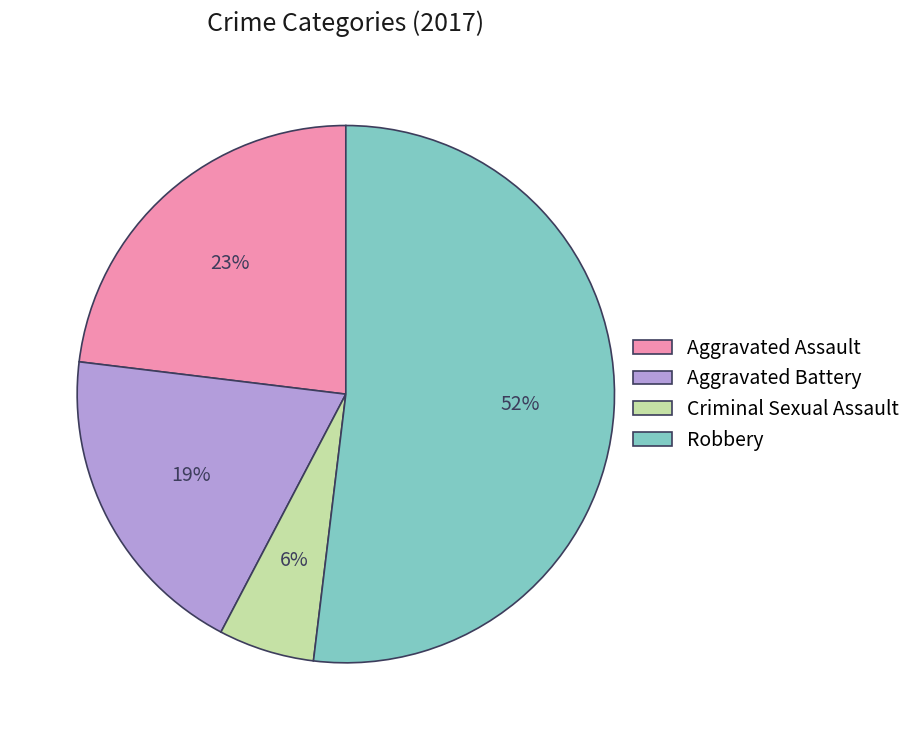

Do Criminal Sexual Assault and Aggravated Battery together represent more than half of the pie?

No